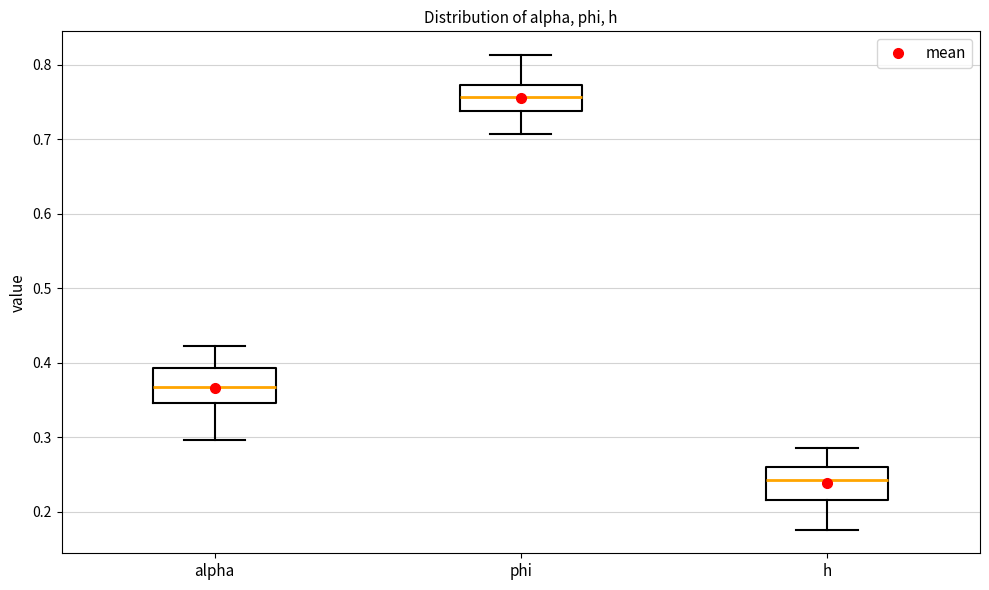

Reading left to right, transcribe this box plot: for each box, give where its median line is, the range the box spans, and where its two whiskers end, as read against the y-axis. The values are not printed on the chart, so give them approximately, as read against the axis.

alpha: median 0.37, box 0.35 to 0.39, whiskers 0.30 to 0.42
phi: median 0.76, box 0.74 to 0.77, whiskers 0.71 to 0.81
h: median 0.24, box 0.22 to 0.26, whiskers 0.18 to 0.29